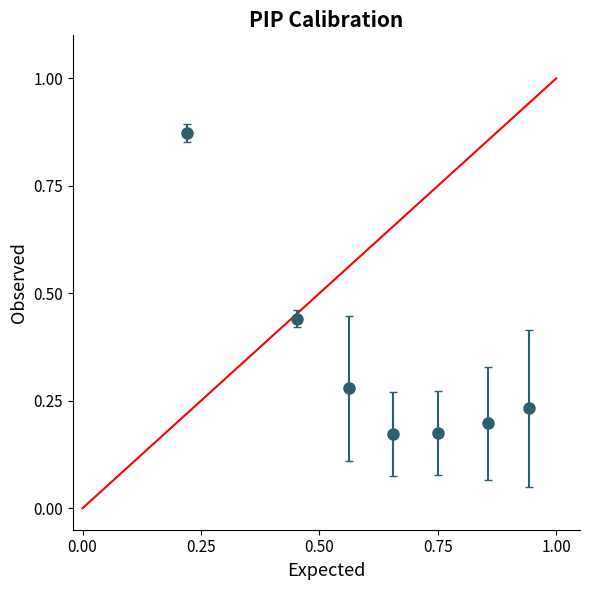

What is the difference between the maximum and minimum values?

0.7